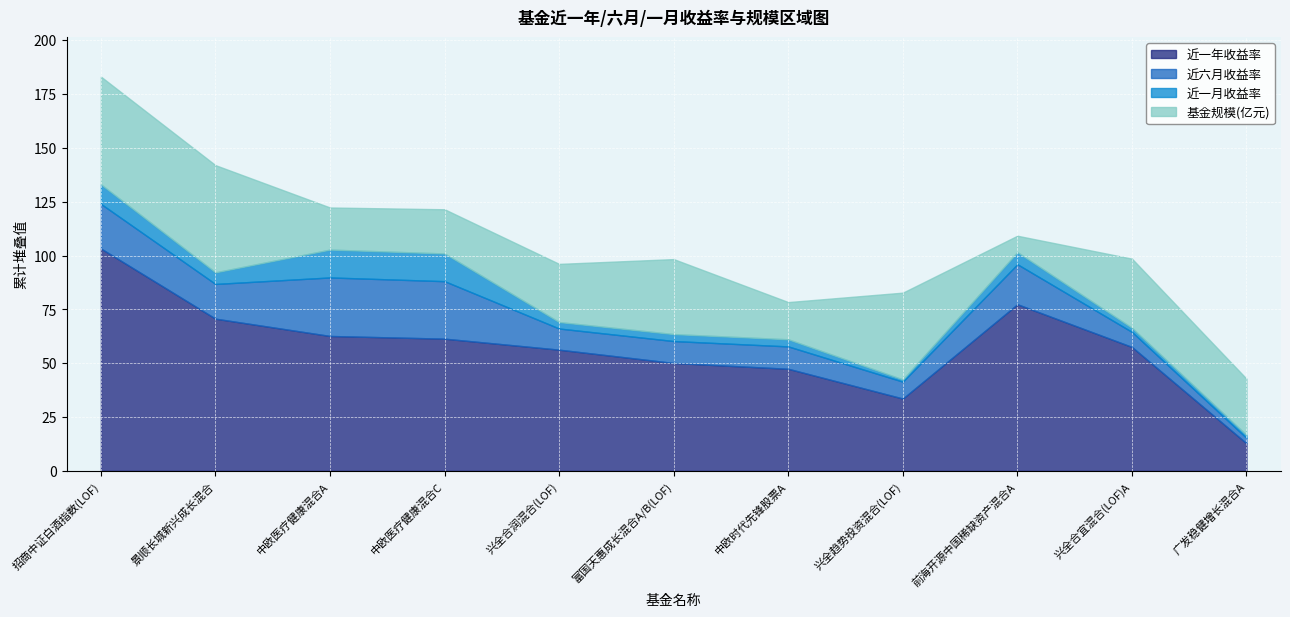

Reading left to right, transcribe all the data shown in this chart.

近一年收益率: 103.2	70.7	62.6	61.4	56.3	50.1	47.4	33.6	77.4	57.5	12.8
近六月收益率: 20.7	16.1	27.2	26.7	9.8	10.2	10.4	7.8	18.6	7.0	2.5
近一月收益率: 9.1	5.4	12.9	12.9	3.0	3.2	3.3	1.0	5.6	1.9	1.3
基金规模(亿元): 499.1	496.7	195.1	204.8	269.5	347.5	172.5	402.2	76.2	320.4	260.9